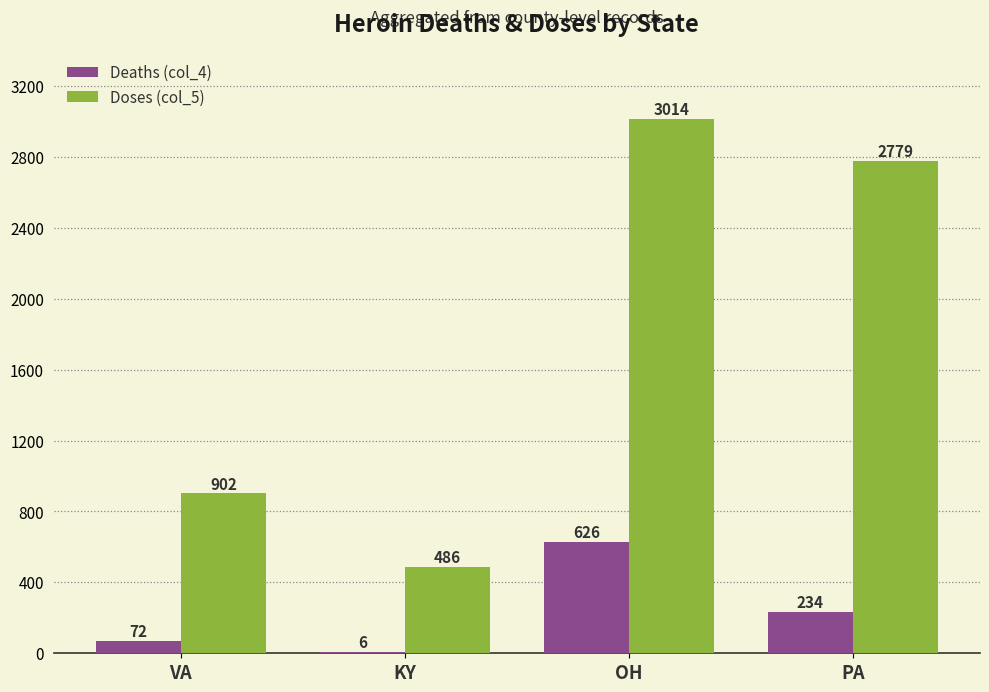

At which label does Deaths (col_4) first exceed 234?

OH